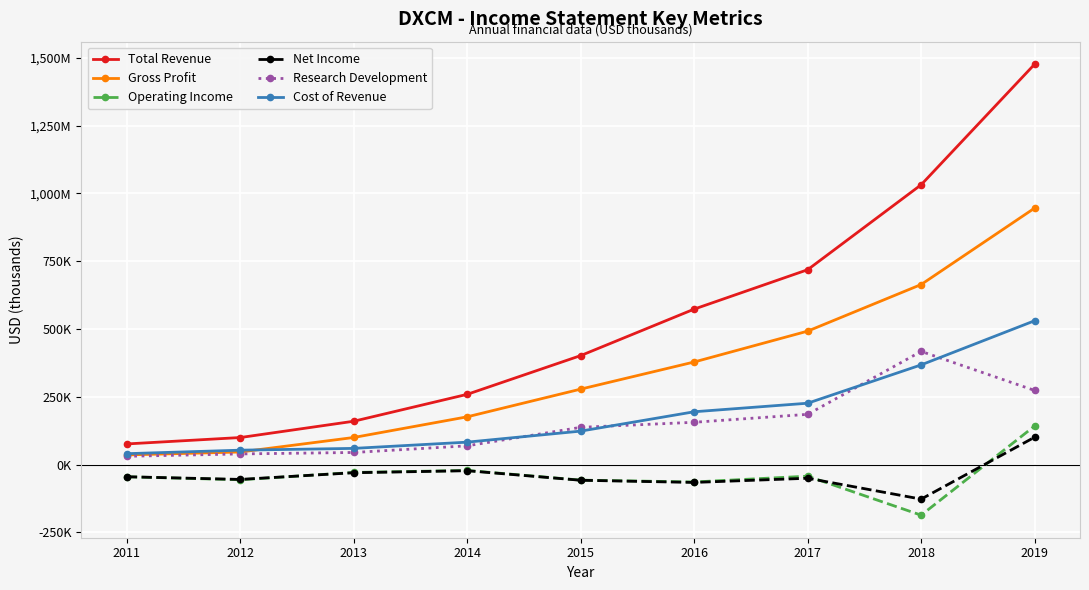

Is this an area chart (filled region under the line)?

No